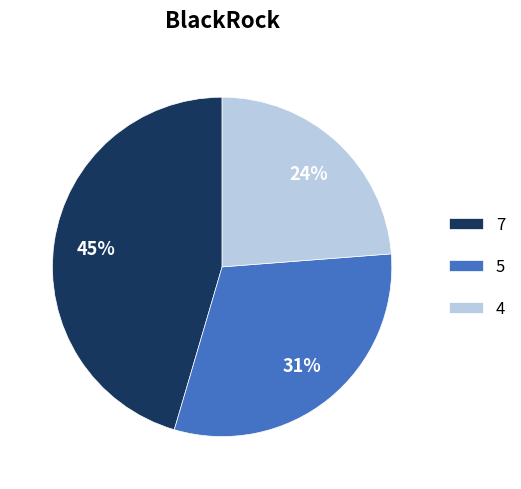

What percentage is the 4 slice, to the nearest percent?

24%